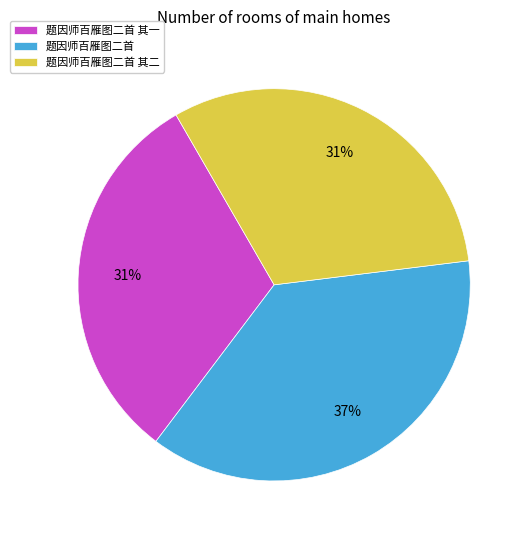

Between 题因师百雁图二首 其二 and 题因师百雁图二首, which is larger?

题因师百雁图二首